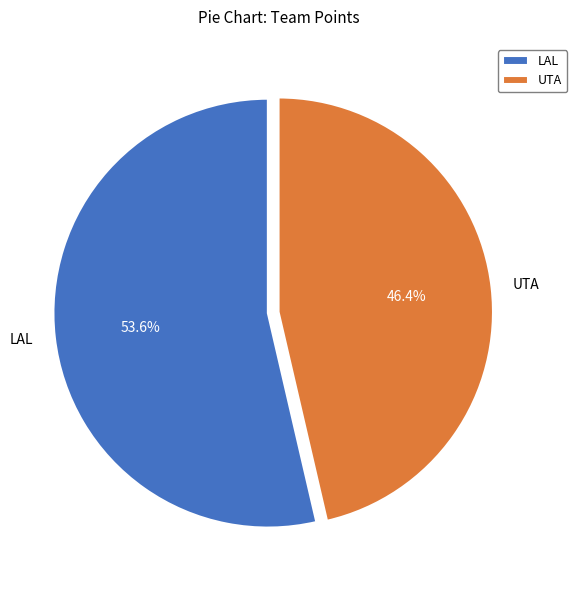

How many segments does this pie chart have?

2